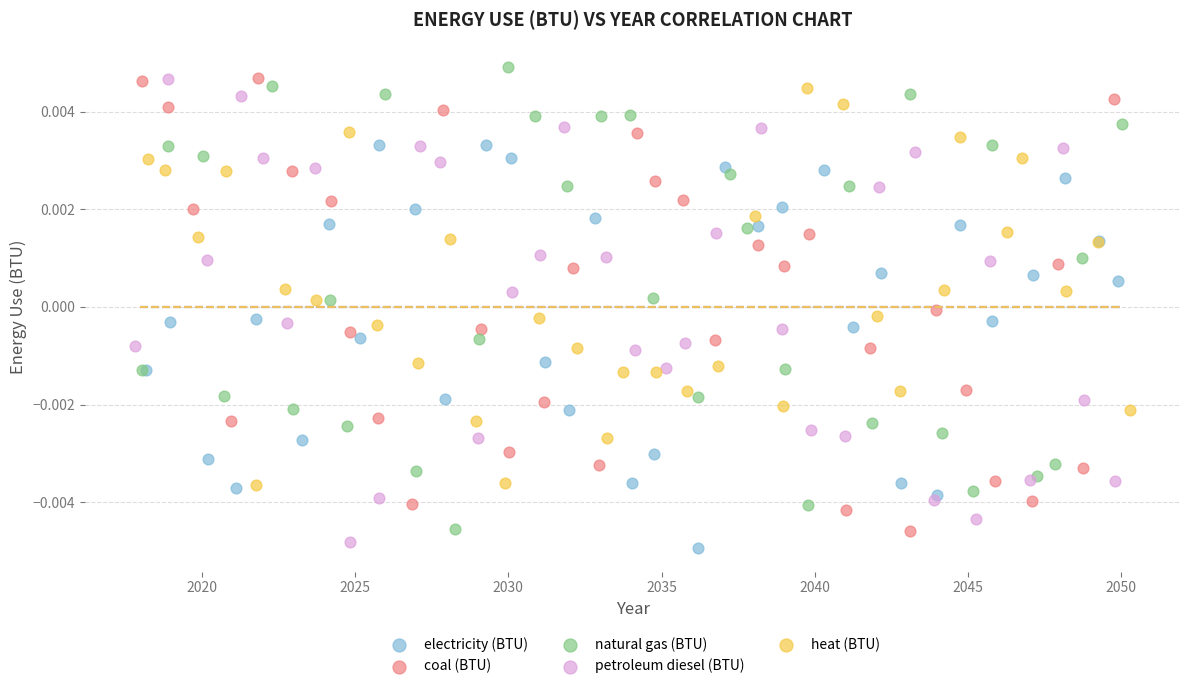

What are all the series names shown in the legend?

electricity (BTU), coal (BTU), natural gas (BTU), petroleum diesel (BTU), heat (BTU)